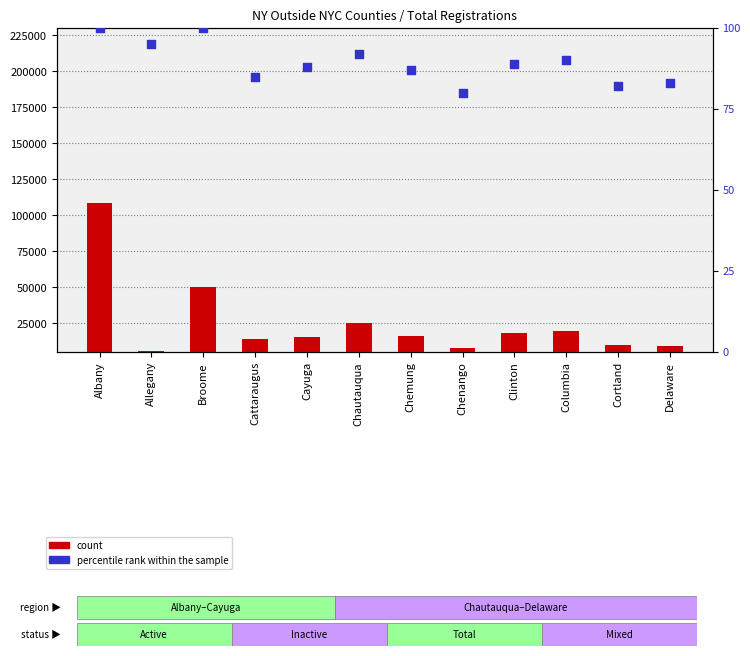

Is the value of count at Allegany greater than the value of percentile rank within the sample at Albany?

Yes